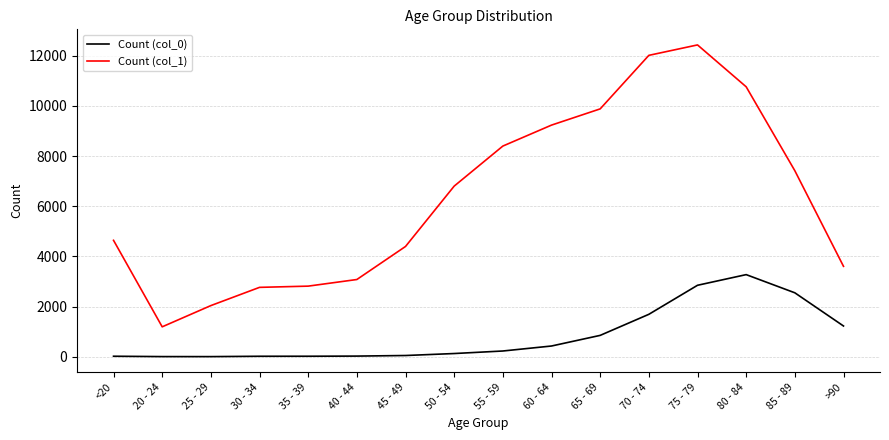

True or false: Count (col_1) and Count (col_0) cross at least once.

False